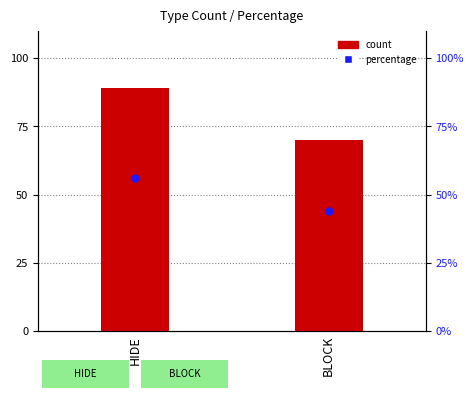

What are all the series names shown in the legend?

count, percentage